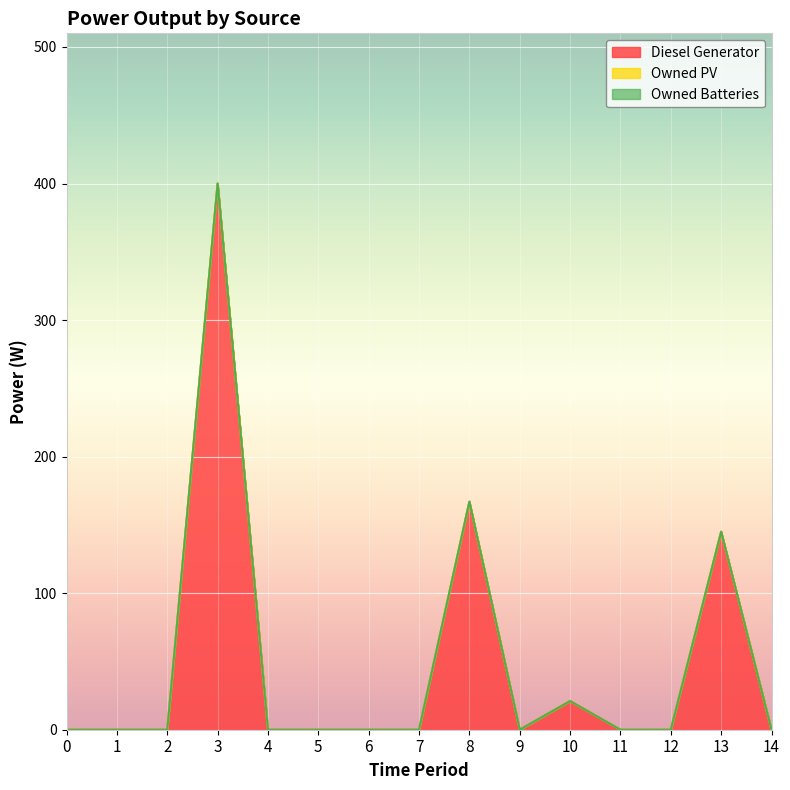

True or false: Diesel Generator and Owned Batteries cross at least once.

False